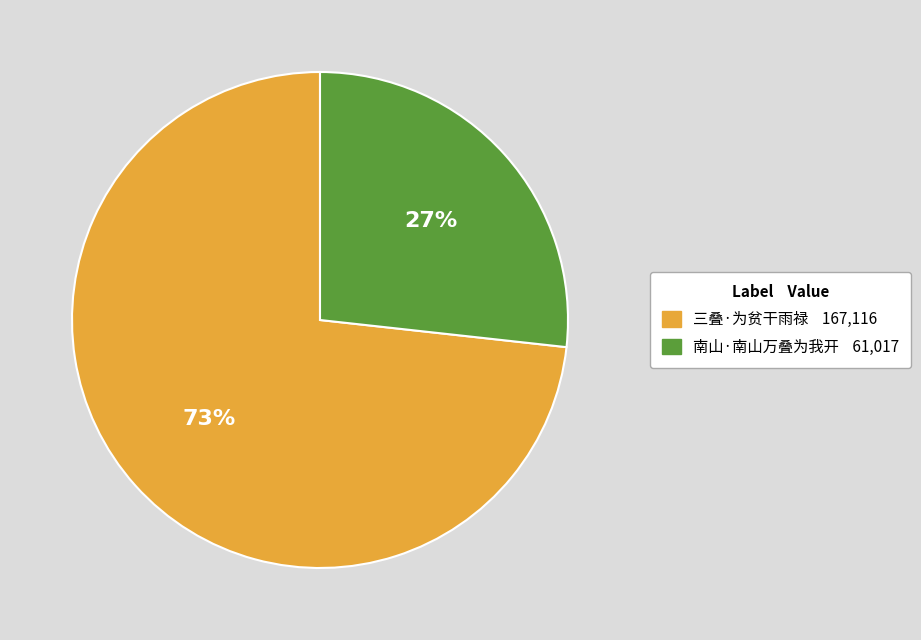

Which has a higher value, 三叠·为贫干雨禄 or 南山·南山万叠为我开?

三叠·为贫干雨禄